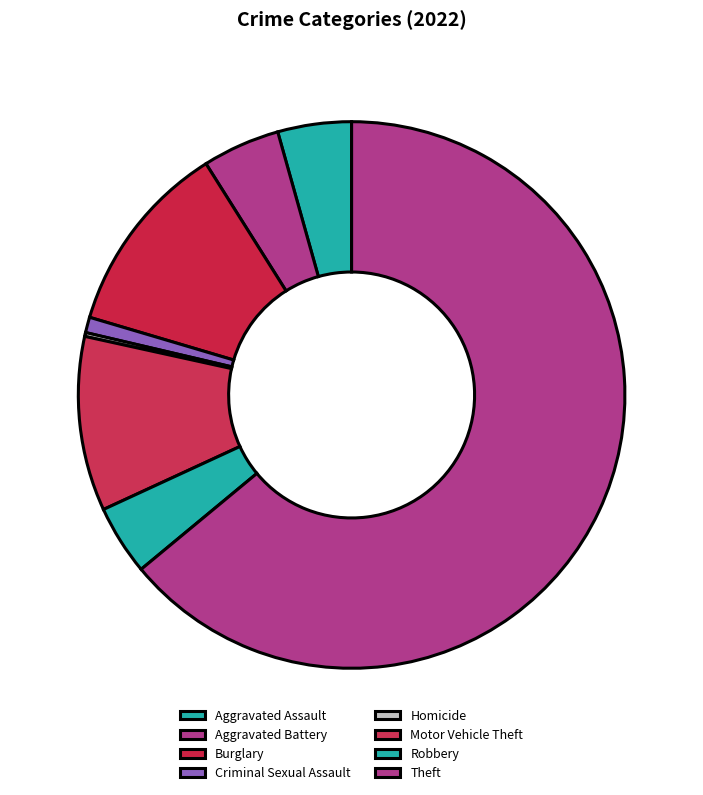

Is there a majority slice in this chart?

Yes